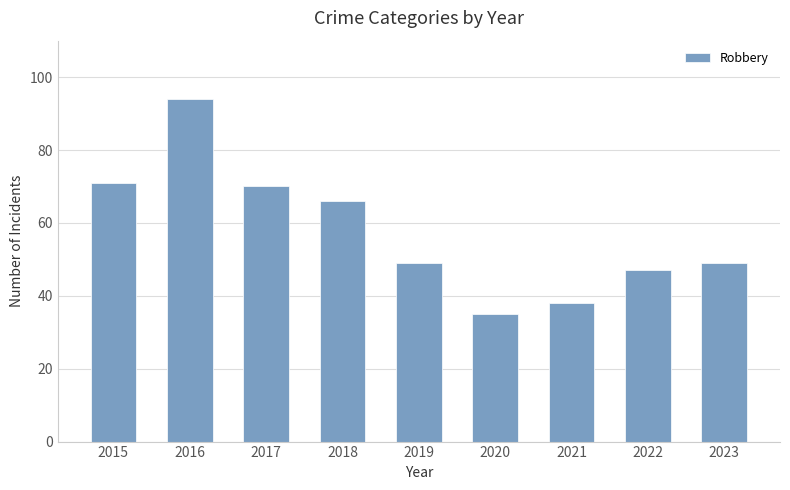

What is the maximum value shown in the chart?

94